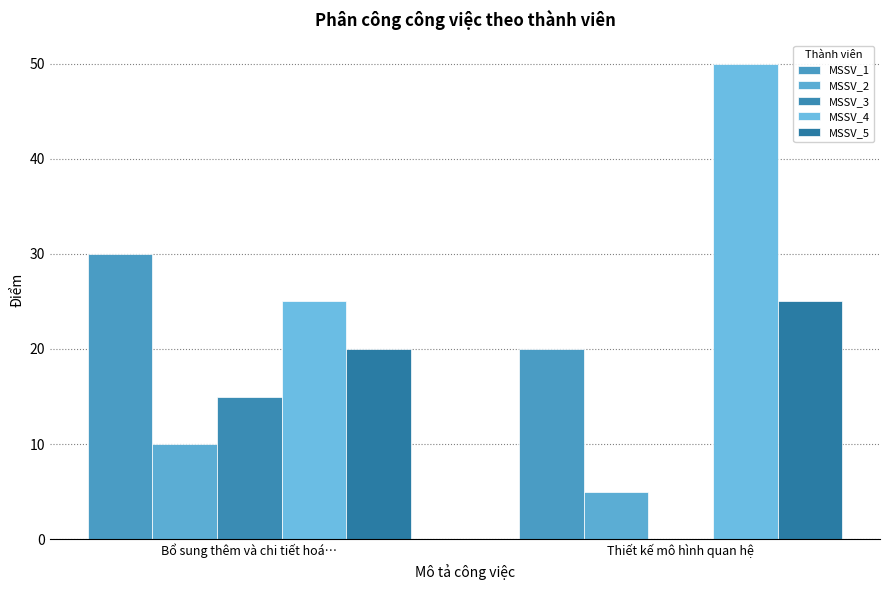

At which label does MSSV_5 reach its peak?

Thiết kế mô hình quan hệ